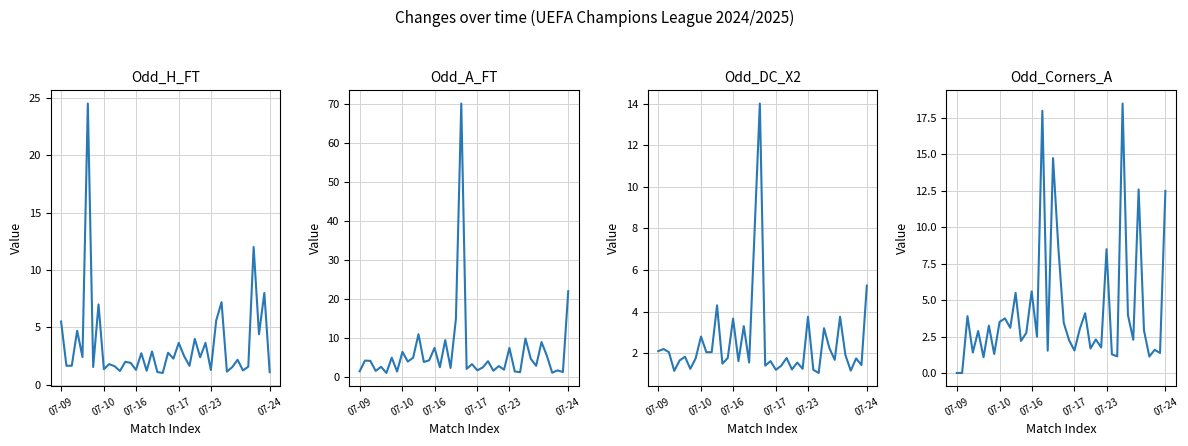

What position from the left is 29?

30